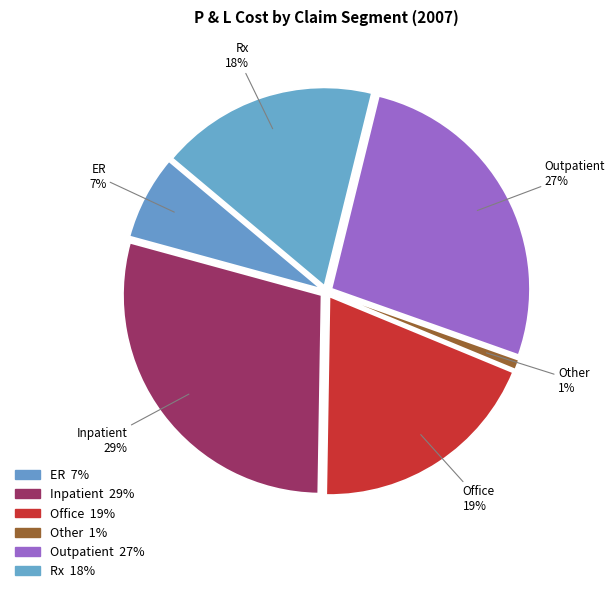

The Office slice represents 19% of the pie. True or false?

True